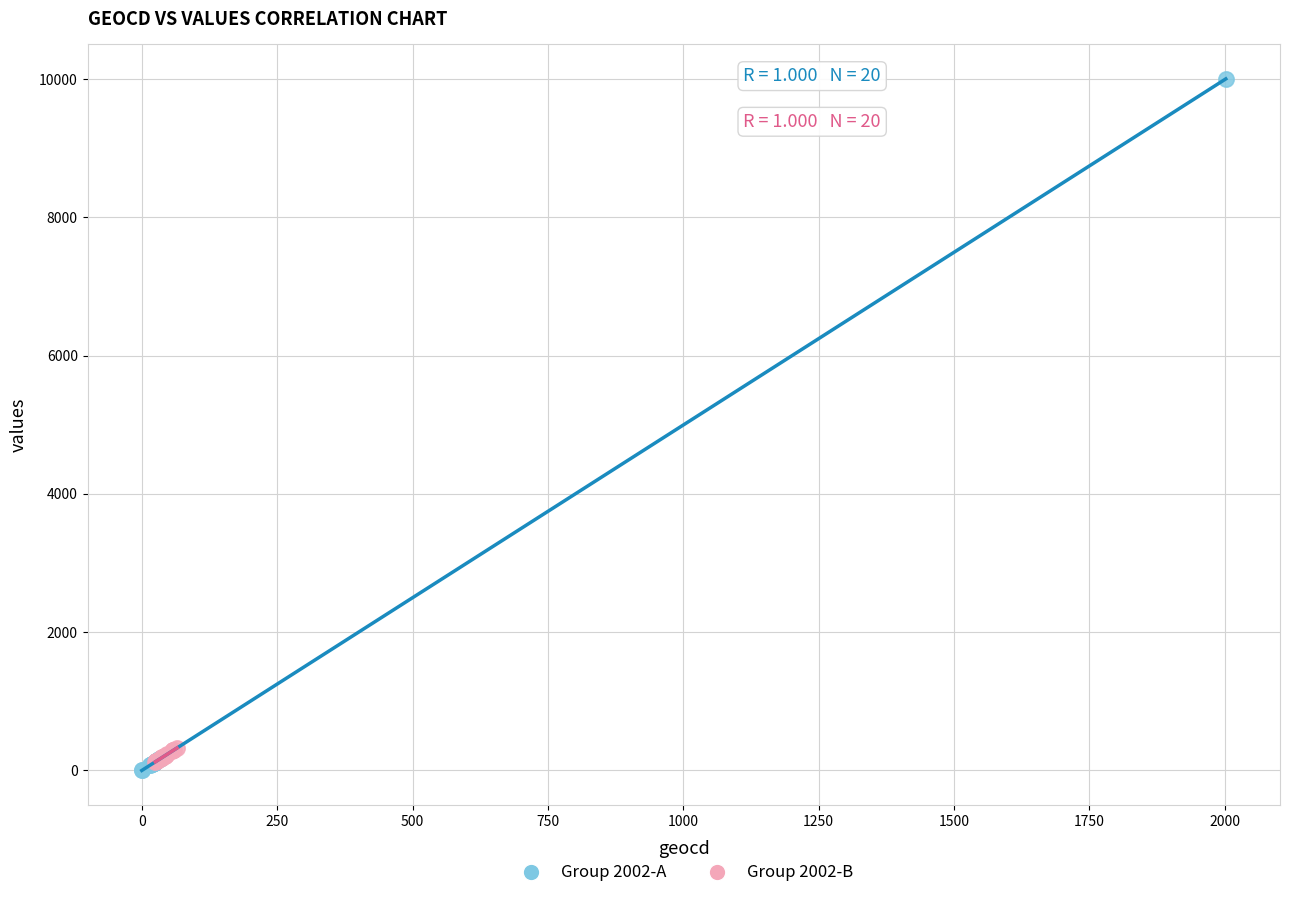

Which series has the largest Y range (max minus min)?

Group 2002-A